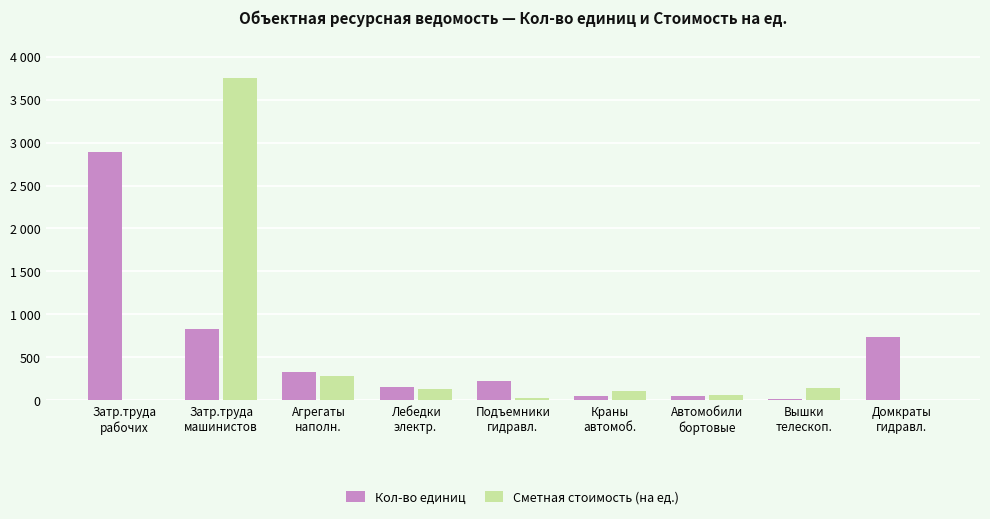

Are the bars grouped side by side (vs. stacked)?

Yes